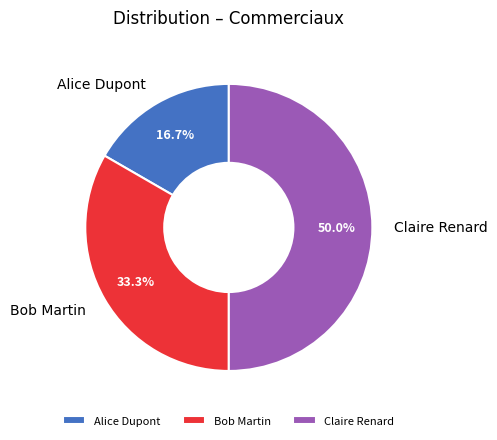

Which category has the biggest portion of the pie?

Claire Renard